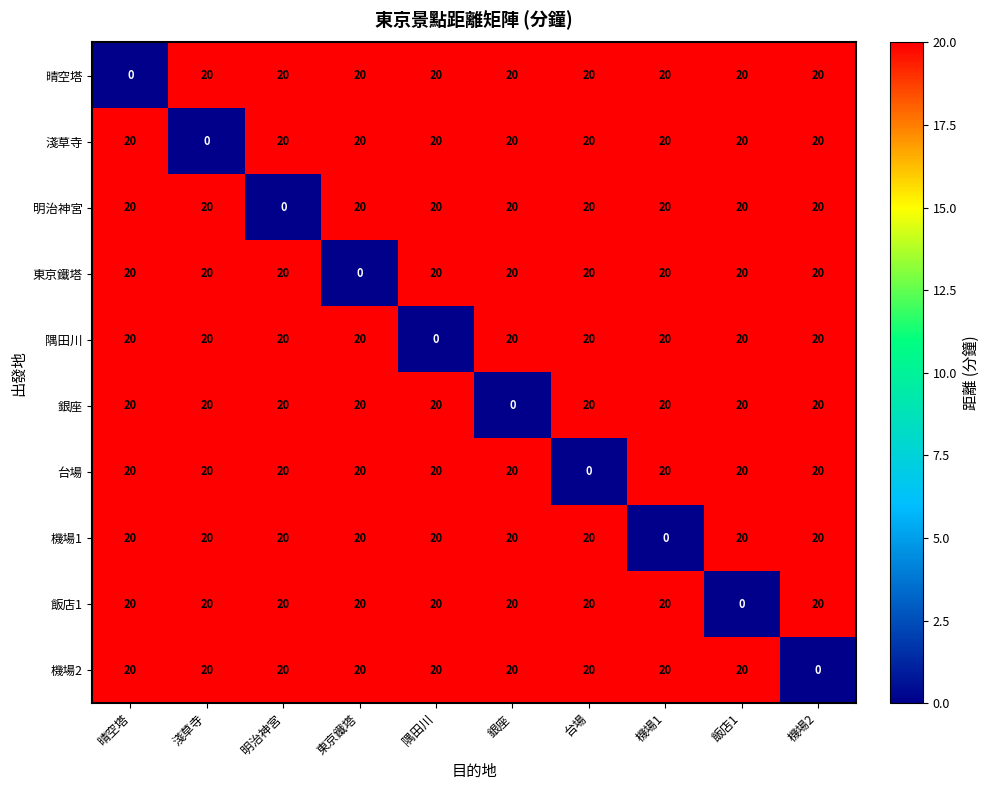

Is it true that 東京鐵塔 equals 20 at 隅田川?

True